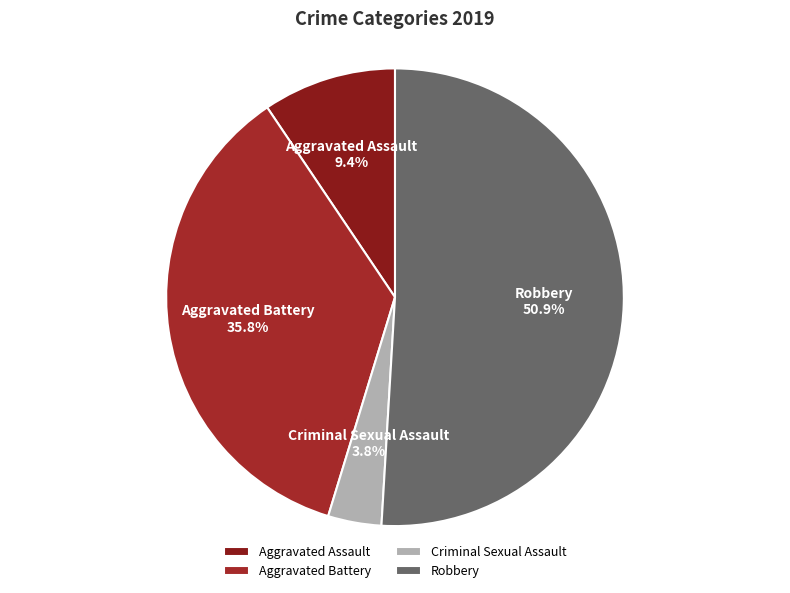

The Aggravated Battery slice represents 30% of the pie. True or false?

False